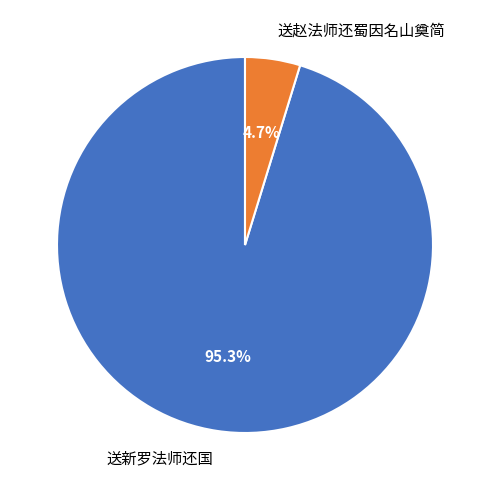

Which slice is the largest?

送新罗法师还国